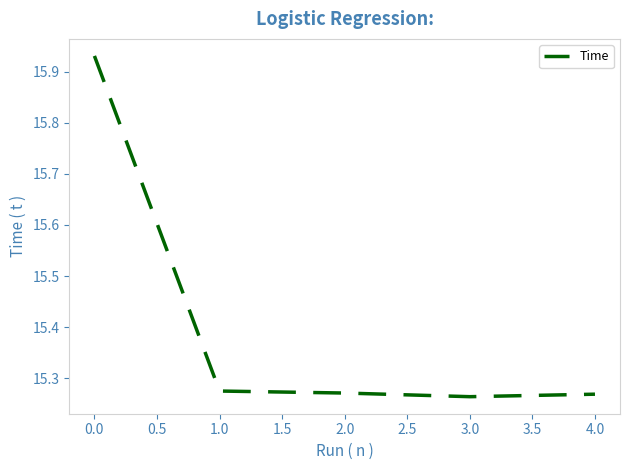

What is the sum of all values?

77.0